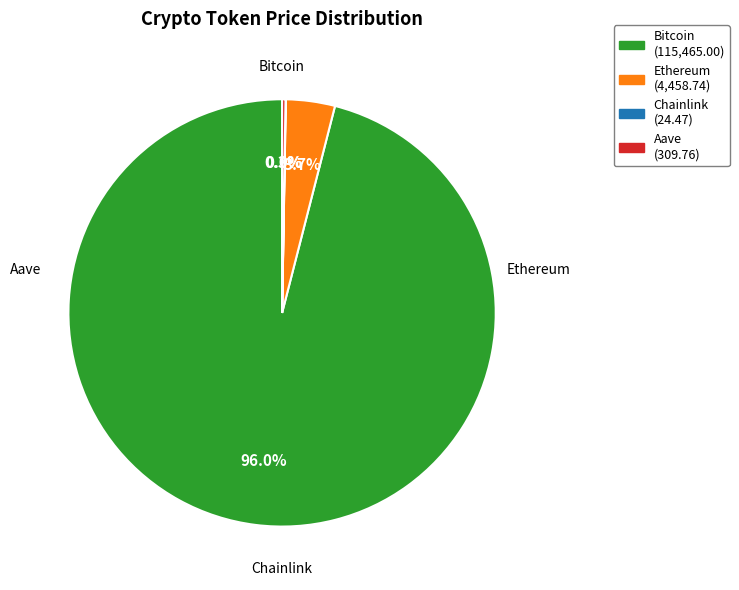

Is there any slice that represents more than half of the pie?

Yes